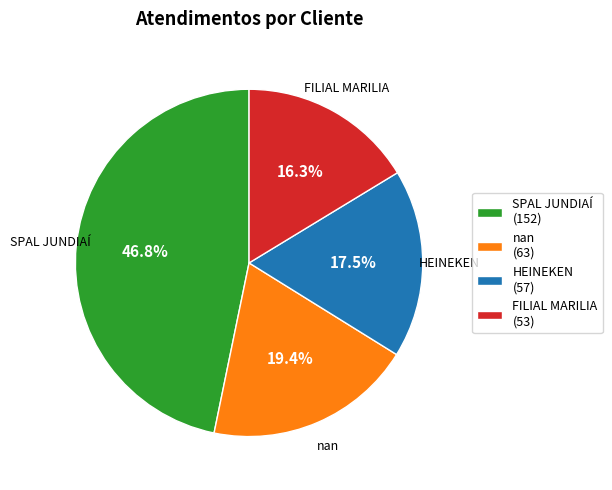

Is there any slice that represents more than half of the pie?

No